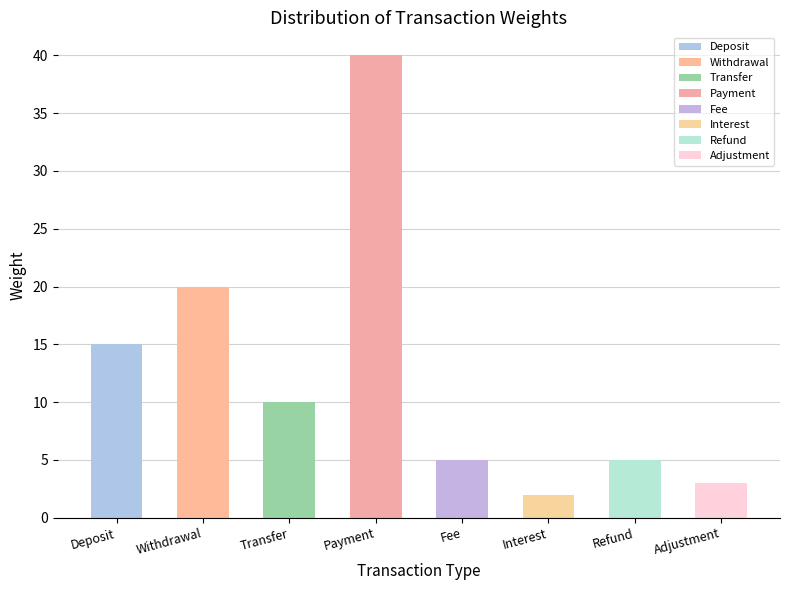

Between Adjustment and Withdrawal, which is larger?

Withdrawal